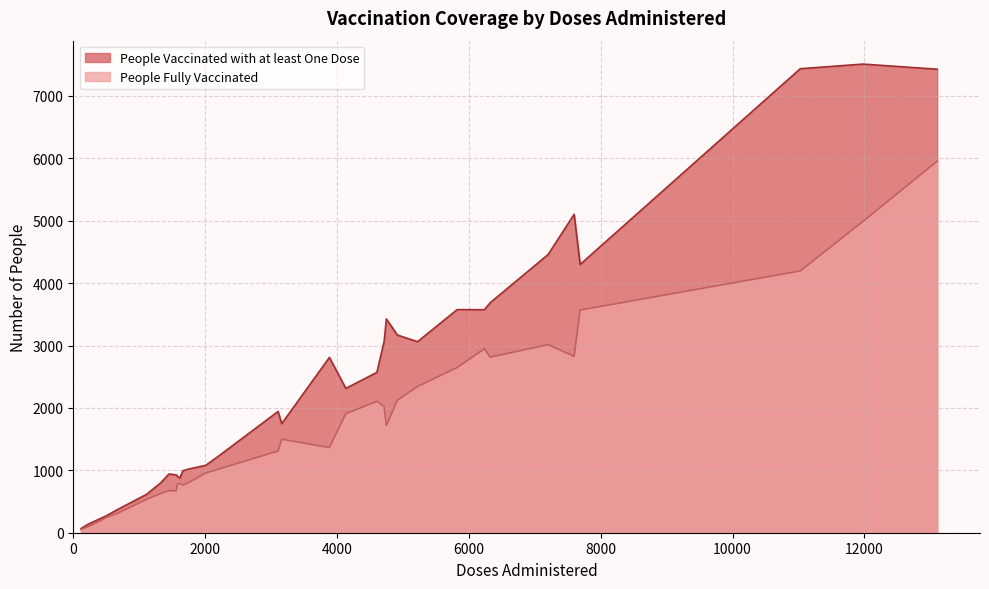

What is the highest value of the People Fully Vaccinated series?

5954